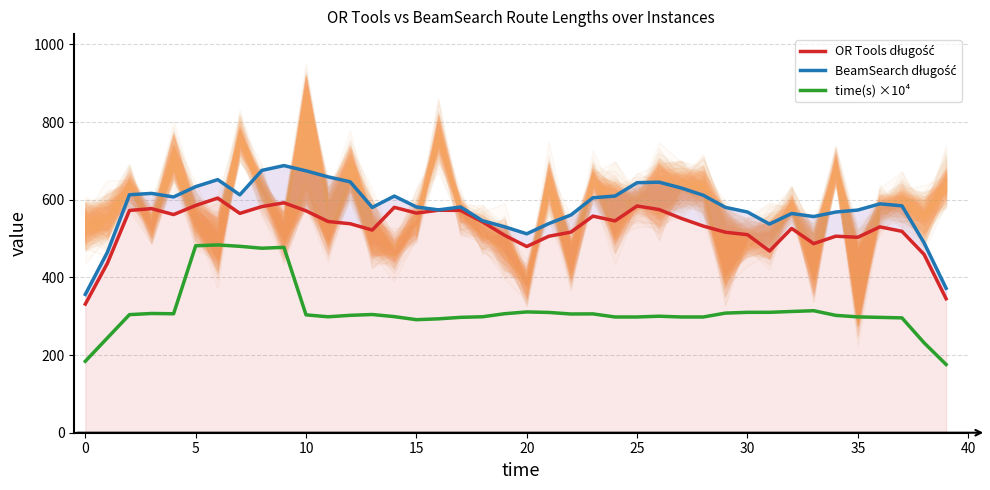

True or false: time(s) ×10⁴ and OR Tools długość cross at least once.

False